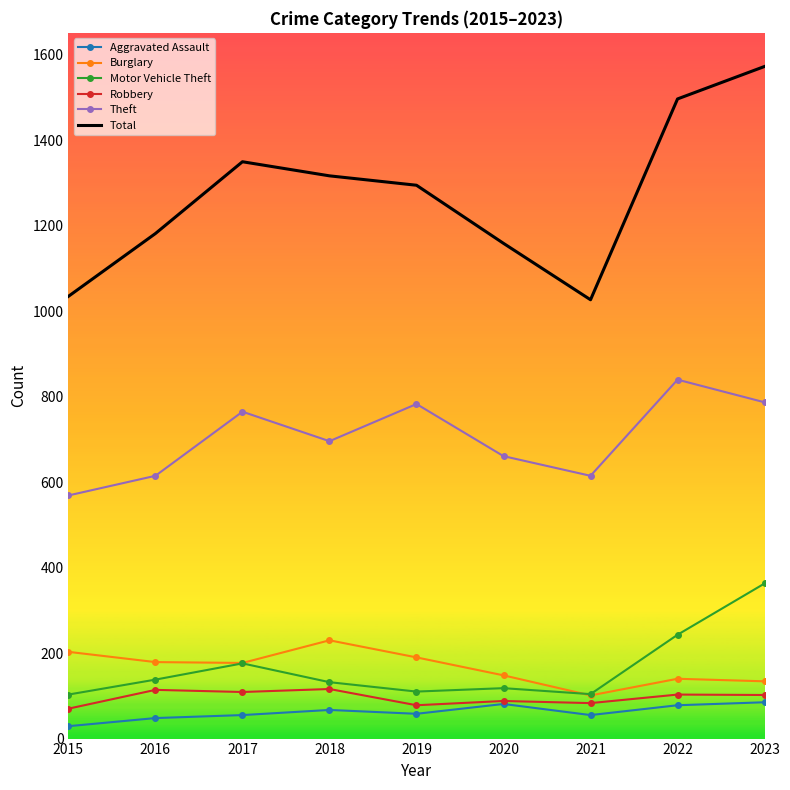

True or false: Theft and Burglary cross at least once.

False